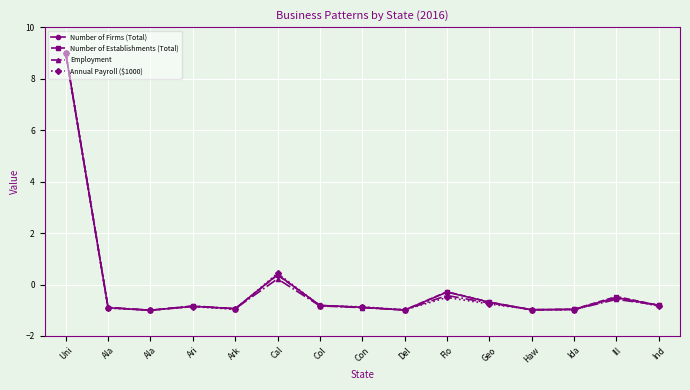

True or false: Number of Establishments (Total) and Employment cross at least once.

True